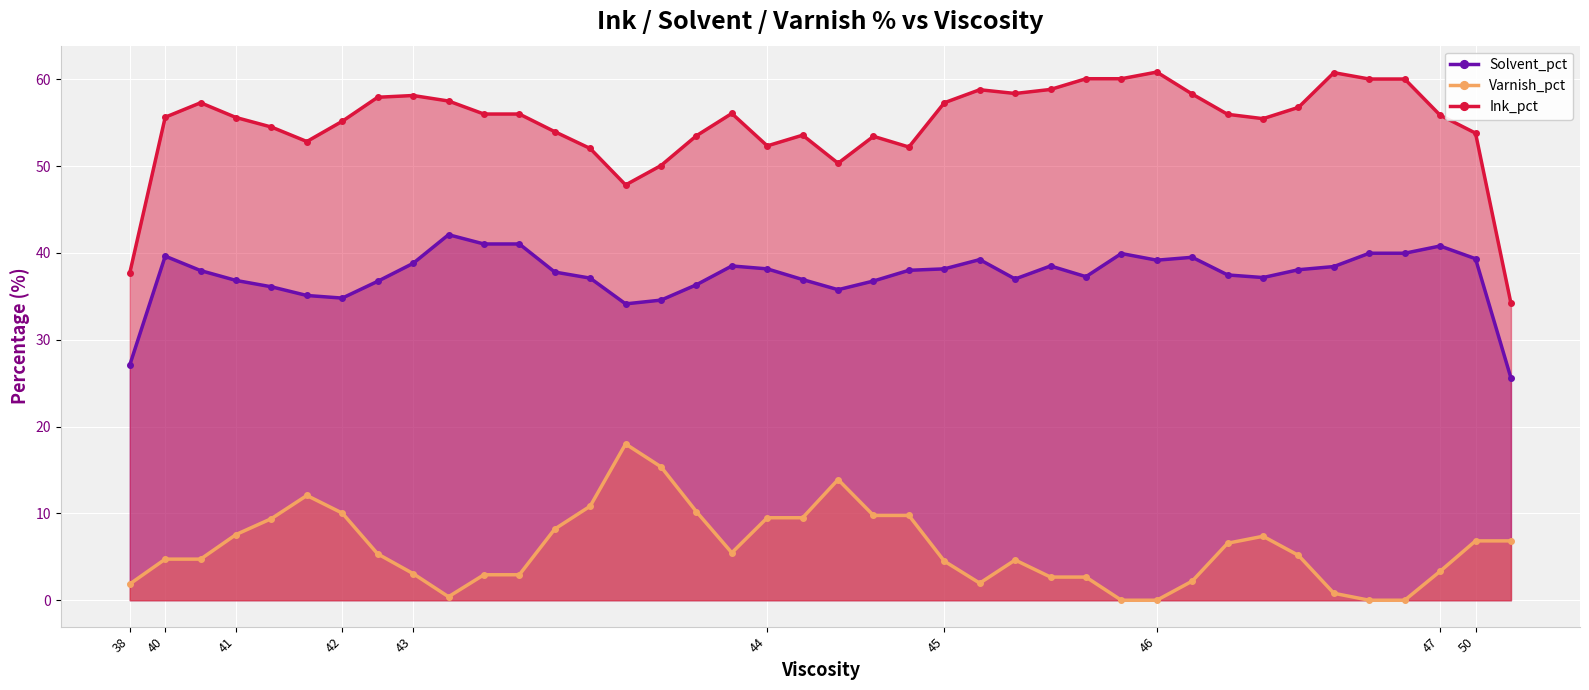

The Varnish_pct series shows 5.5 at 17. True or false?

True